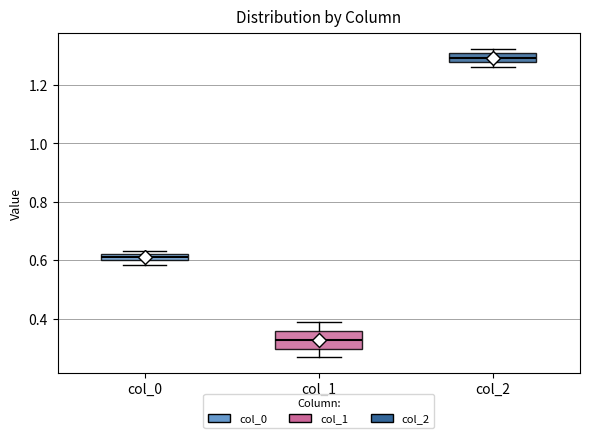

Which box has the lowest median line?

col_1